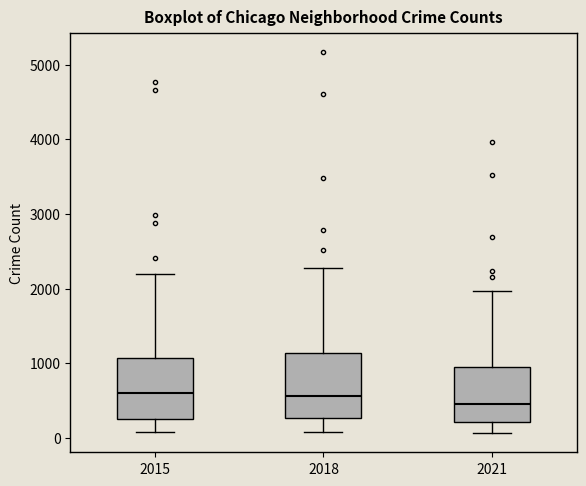

Reading left to right, transcribe this box plot: for each box, give where its median line is, the range the box spans, and where its two whiskers end, as read against the y-axis. The values are not printed on the chart, so give them approximately, as read against the axis.

2015: median 600, box 300 to 1100, whiskers 100 to 2200
2018: median 600, box 300 to 1100, whiskers 100 to 2300
2021: median 500, box 200 to 900, whiskers 100 to 2000